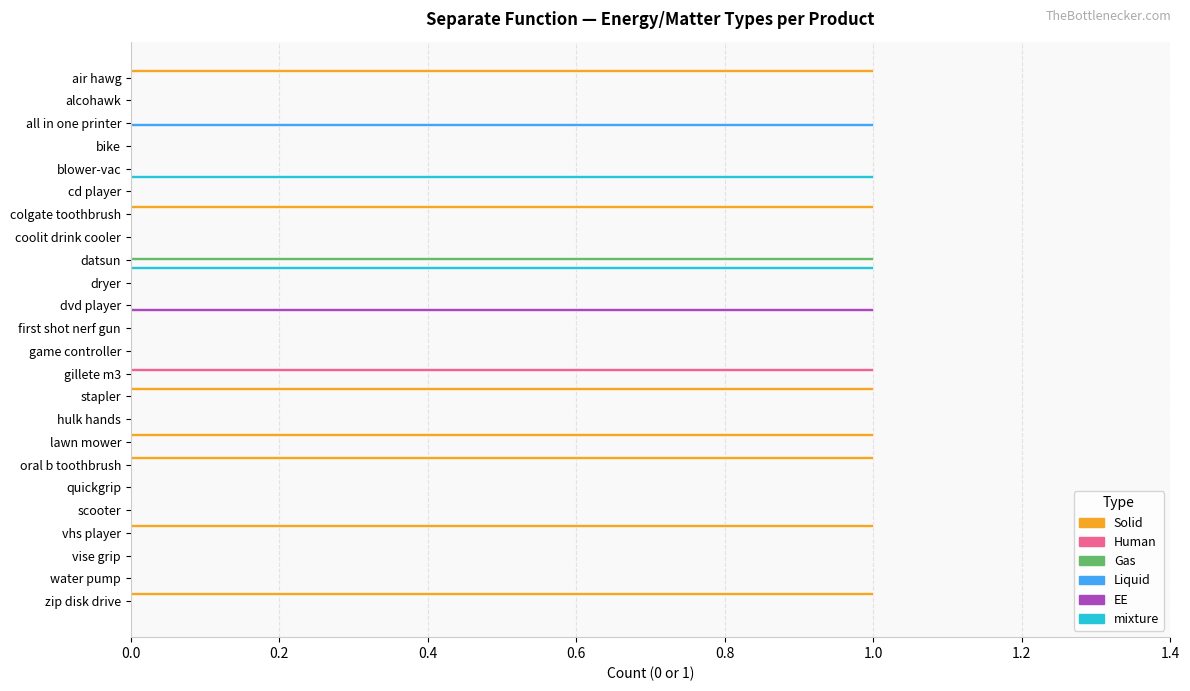

Which series has the largest total across all categories?

Solid